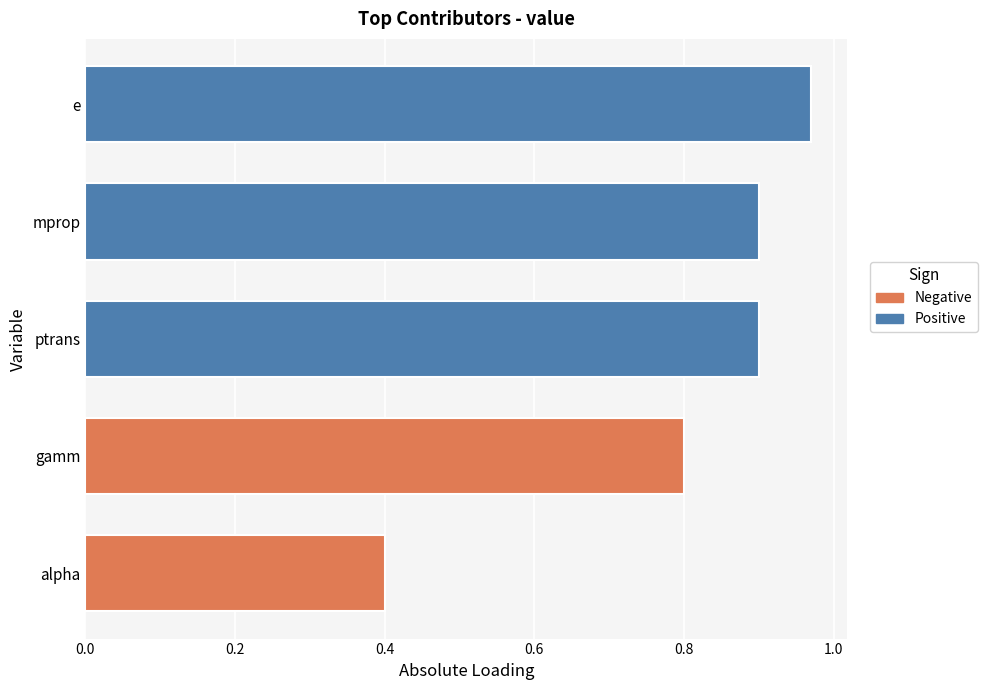

Read the value at ptrans.

0.9